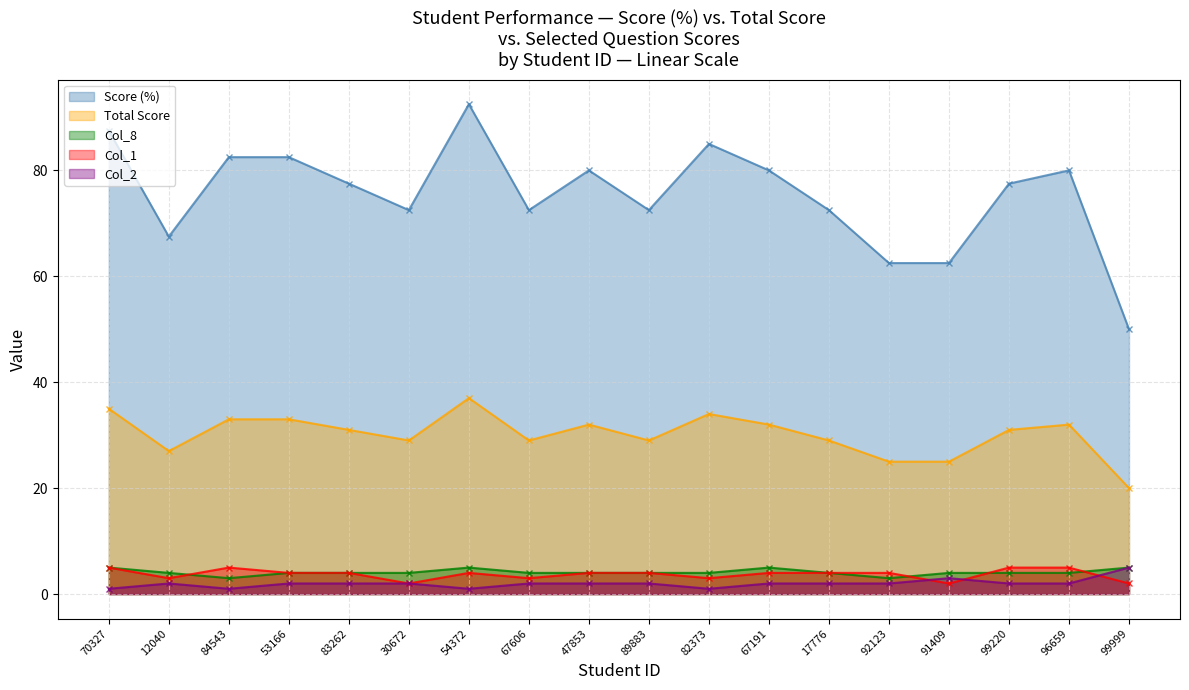

Which series has the largest total across all categories?

Score (%)